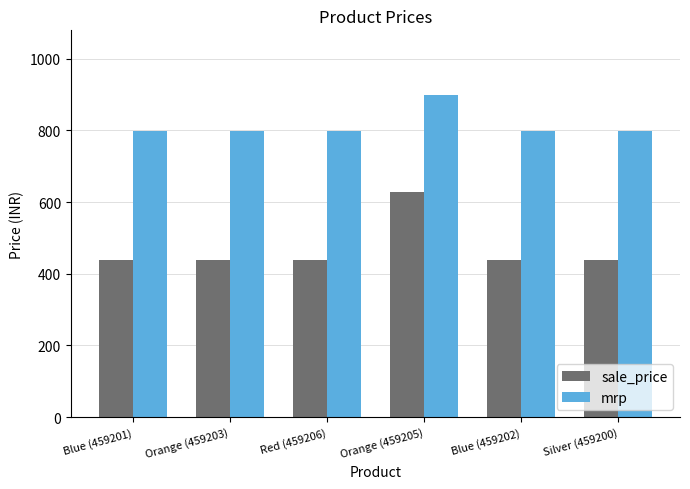

List the series in order of their overall mean, highest first.

mrp, sale_price